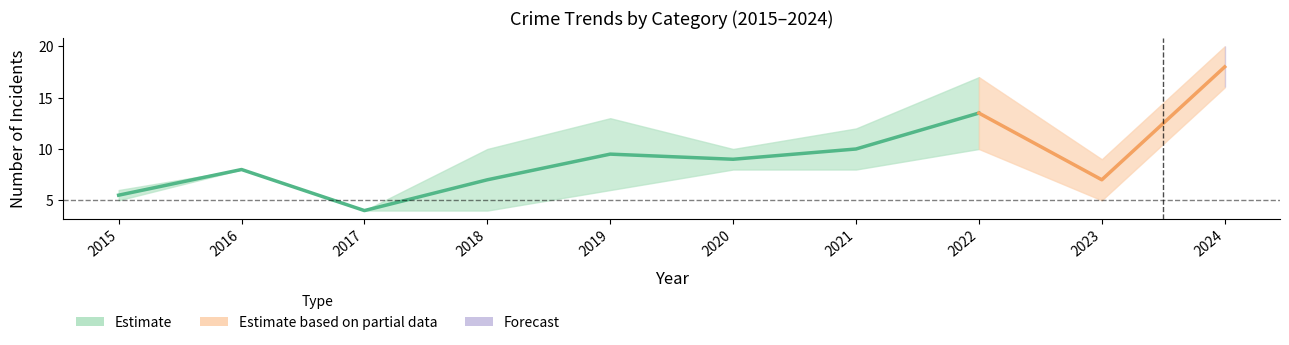

True or false: Aggravated Assault and Robbery cross at least once.

False